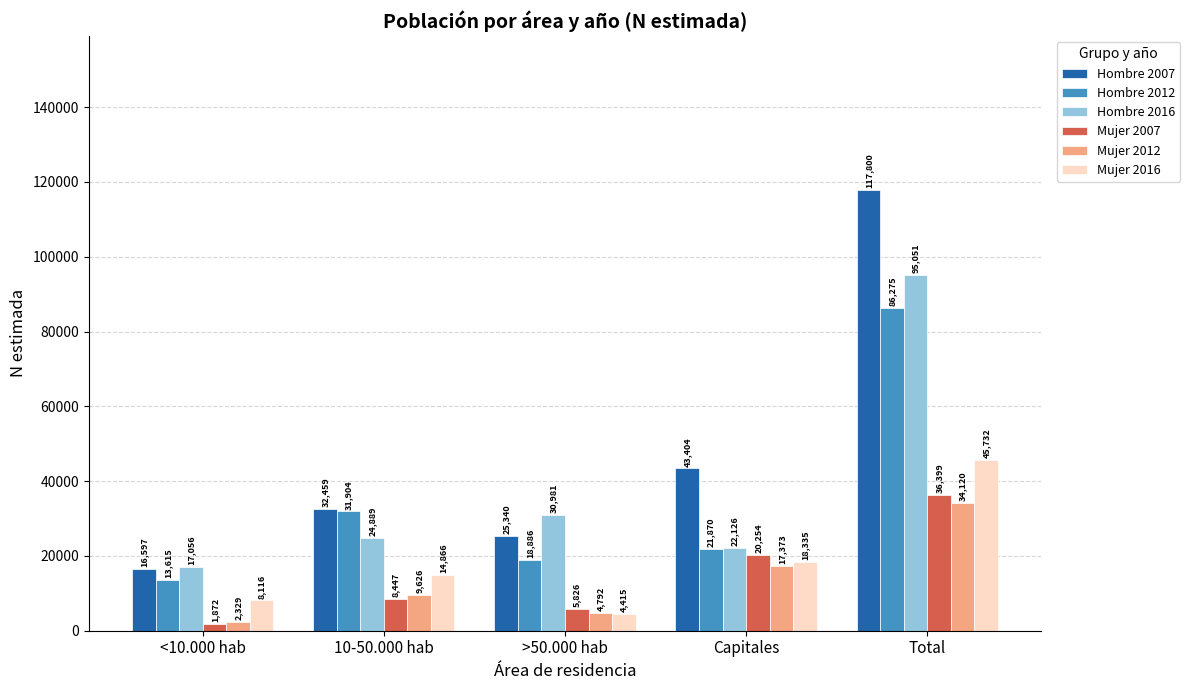

Does the chart contain stacked bars?

No